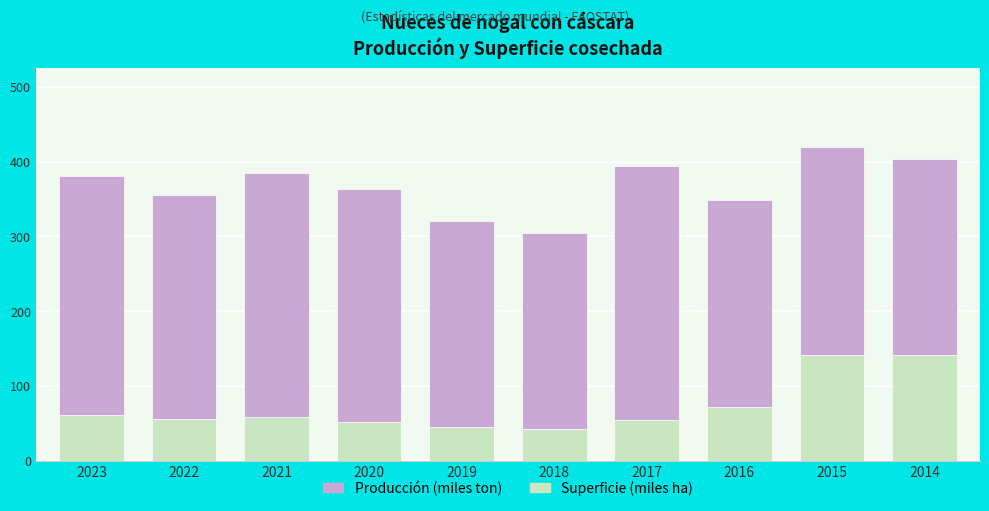

What is the total value across all series at 2023?

381.0